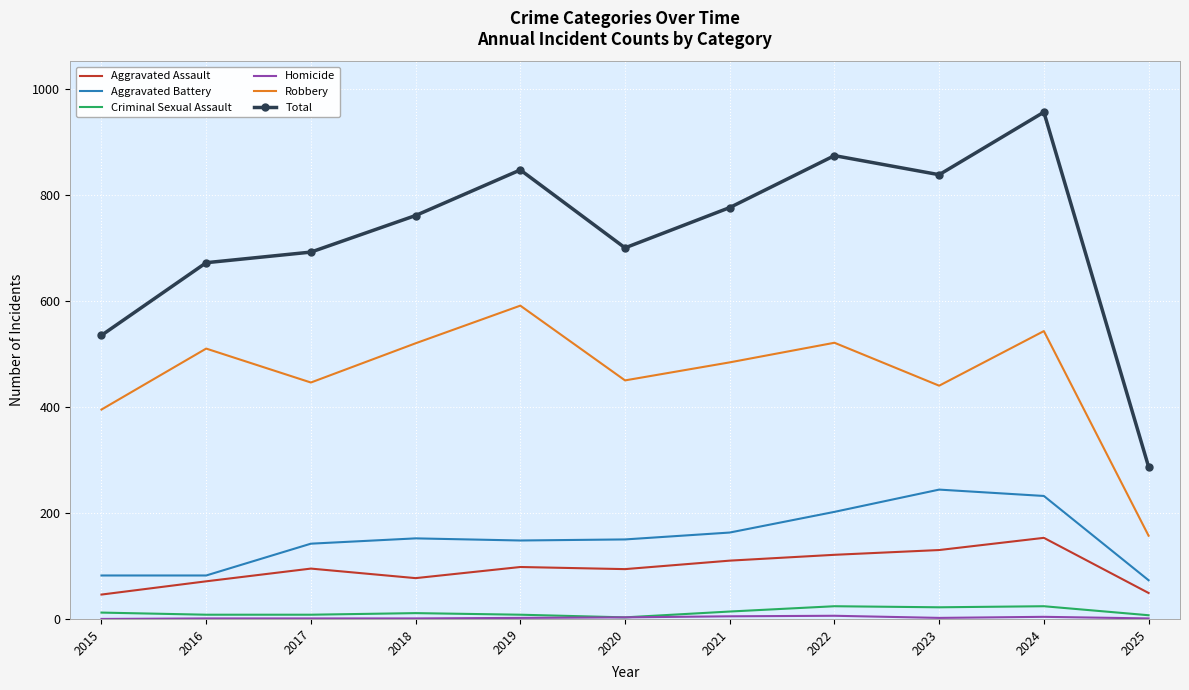

At which category does the chart reach its peak across all series?

2024